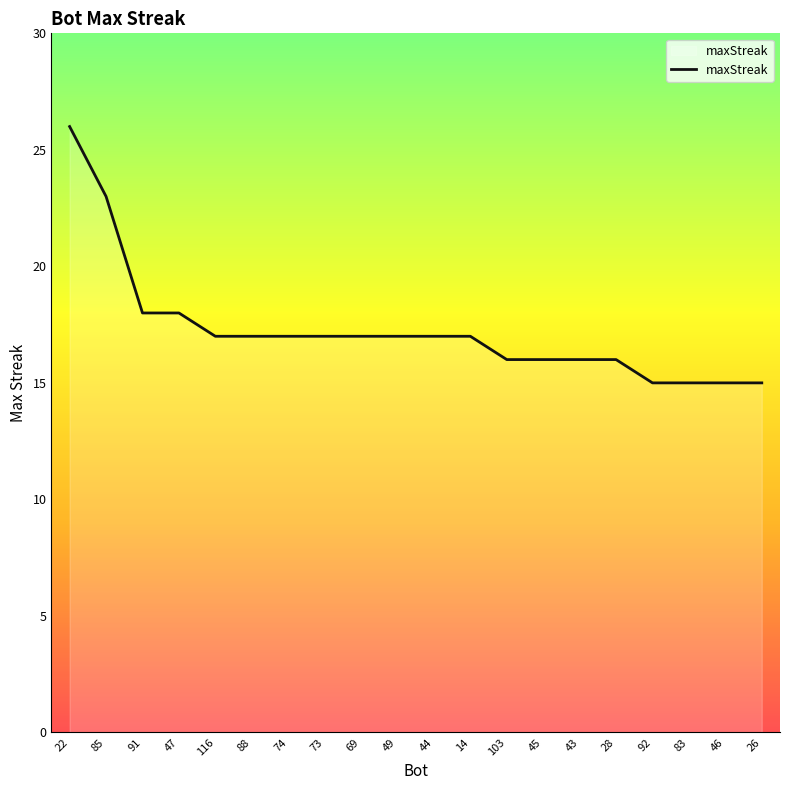

The chart shows a value of 17 at 74. True or false?

True